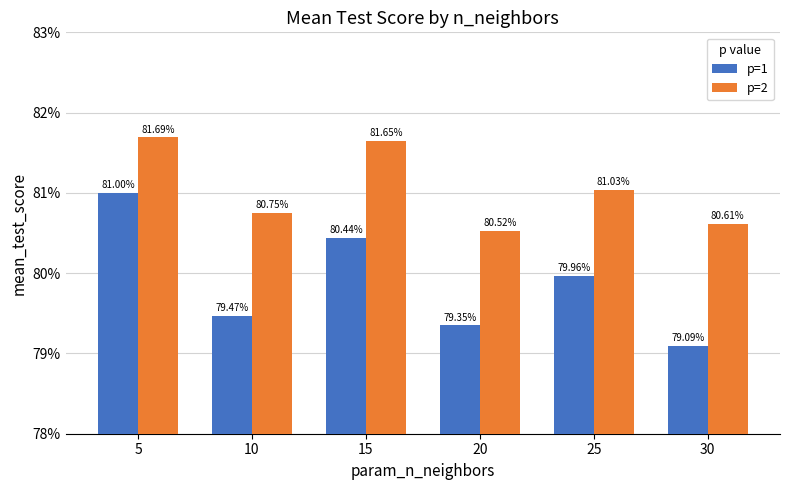

List the series in order of their peak value, lowest first.

p=1, p=2